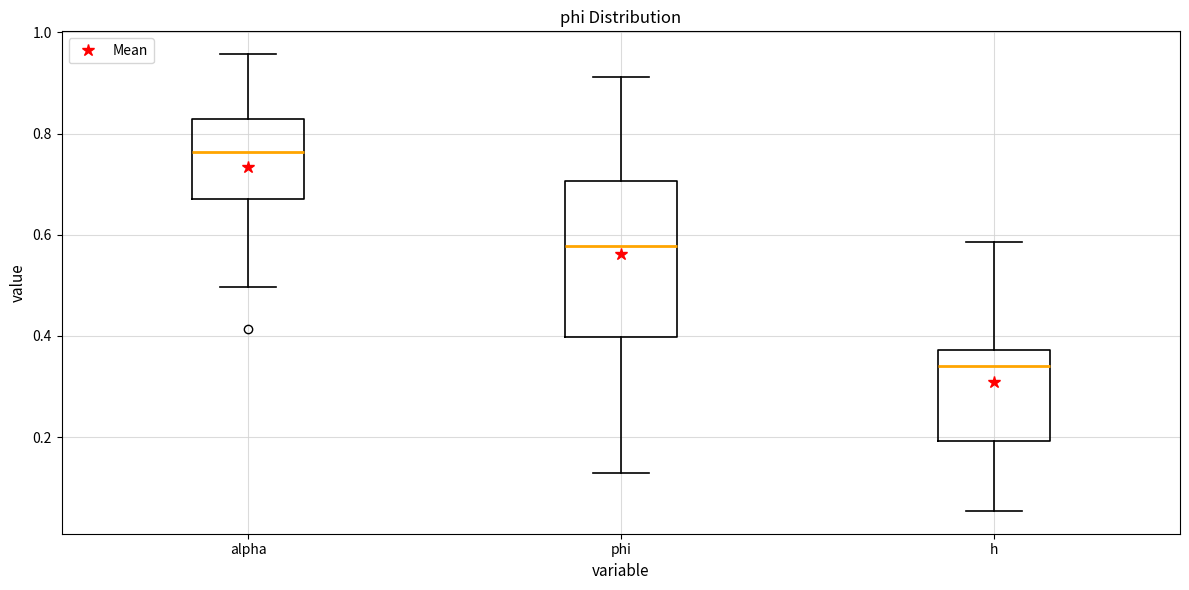

Comparing the boxes themselves (not the whiskers), which one is the tallest?

phi